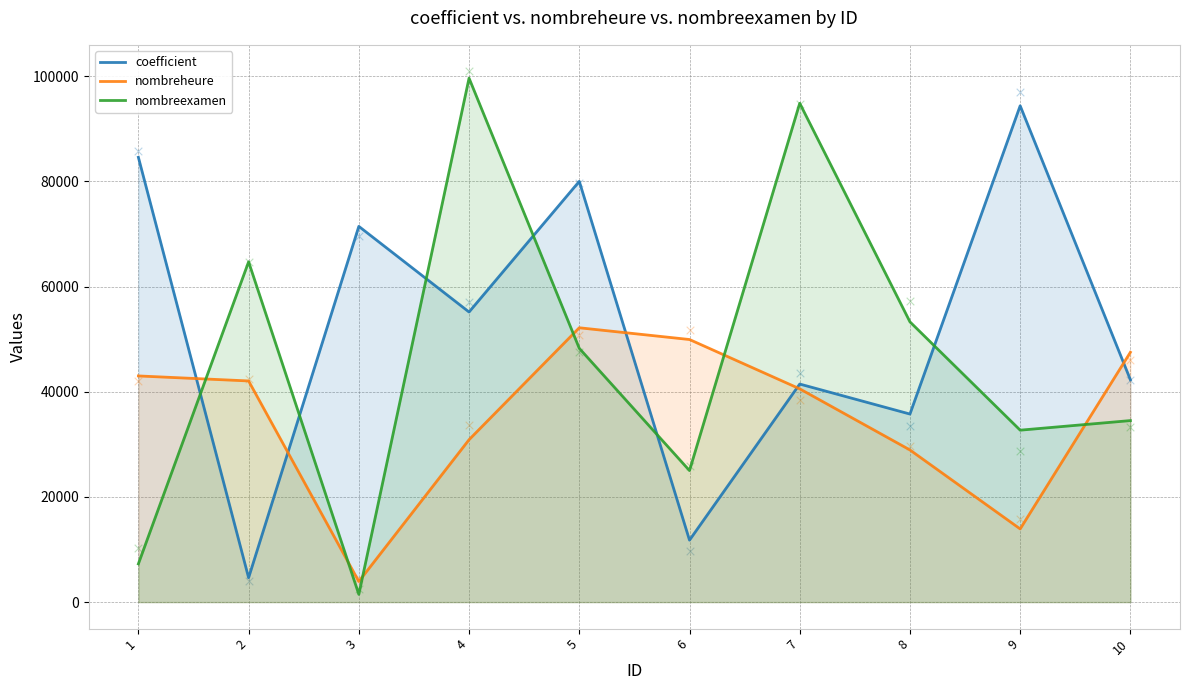

At how many categories does at least one series exceed 3477?

10